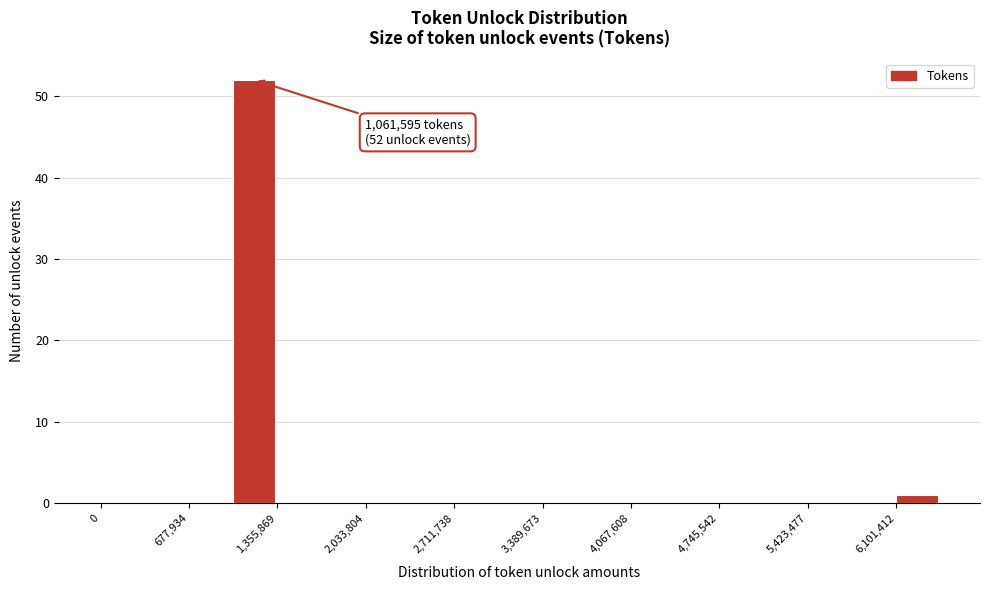

Read against the x-axis, roughly where is the centre of the tallest bar?

1200000